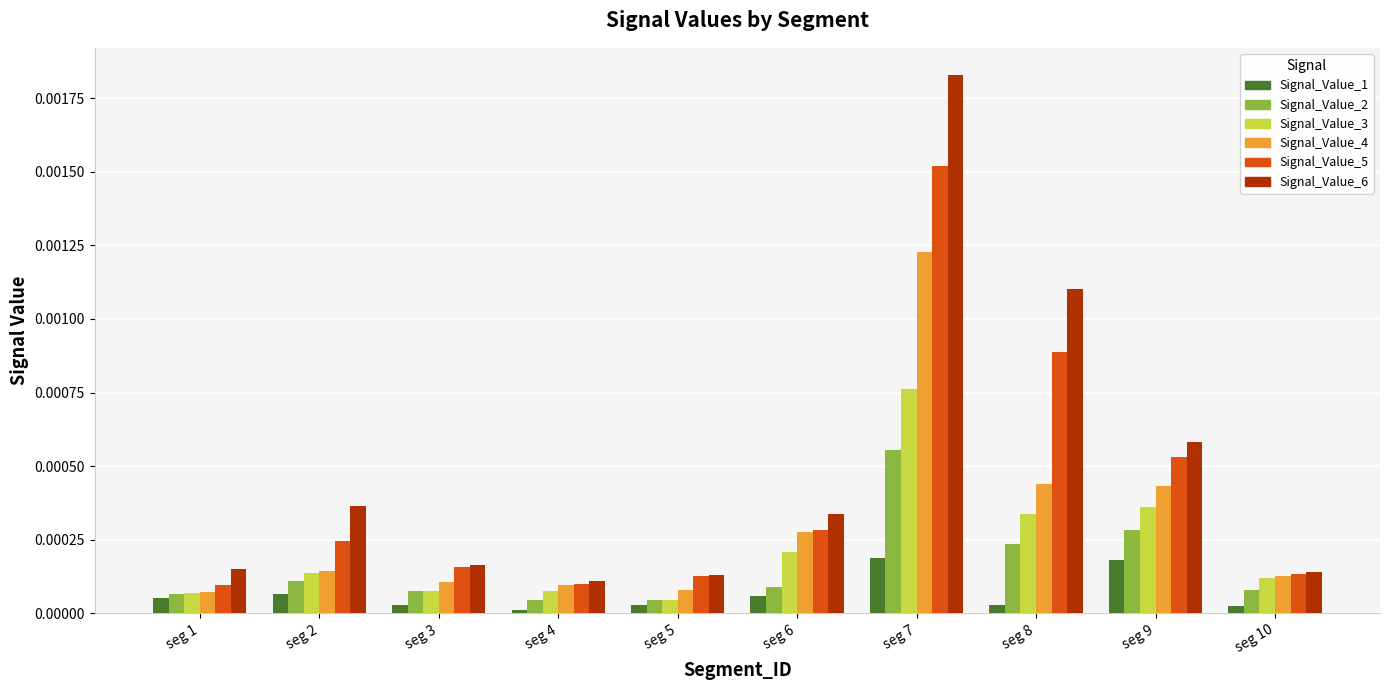

The Signal_Value_5 series shows 0.0 at seg 2. True or false?

True